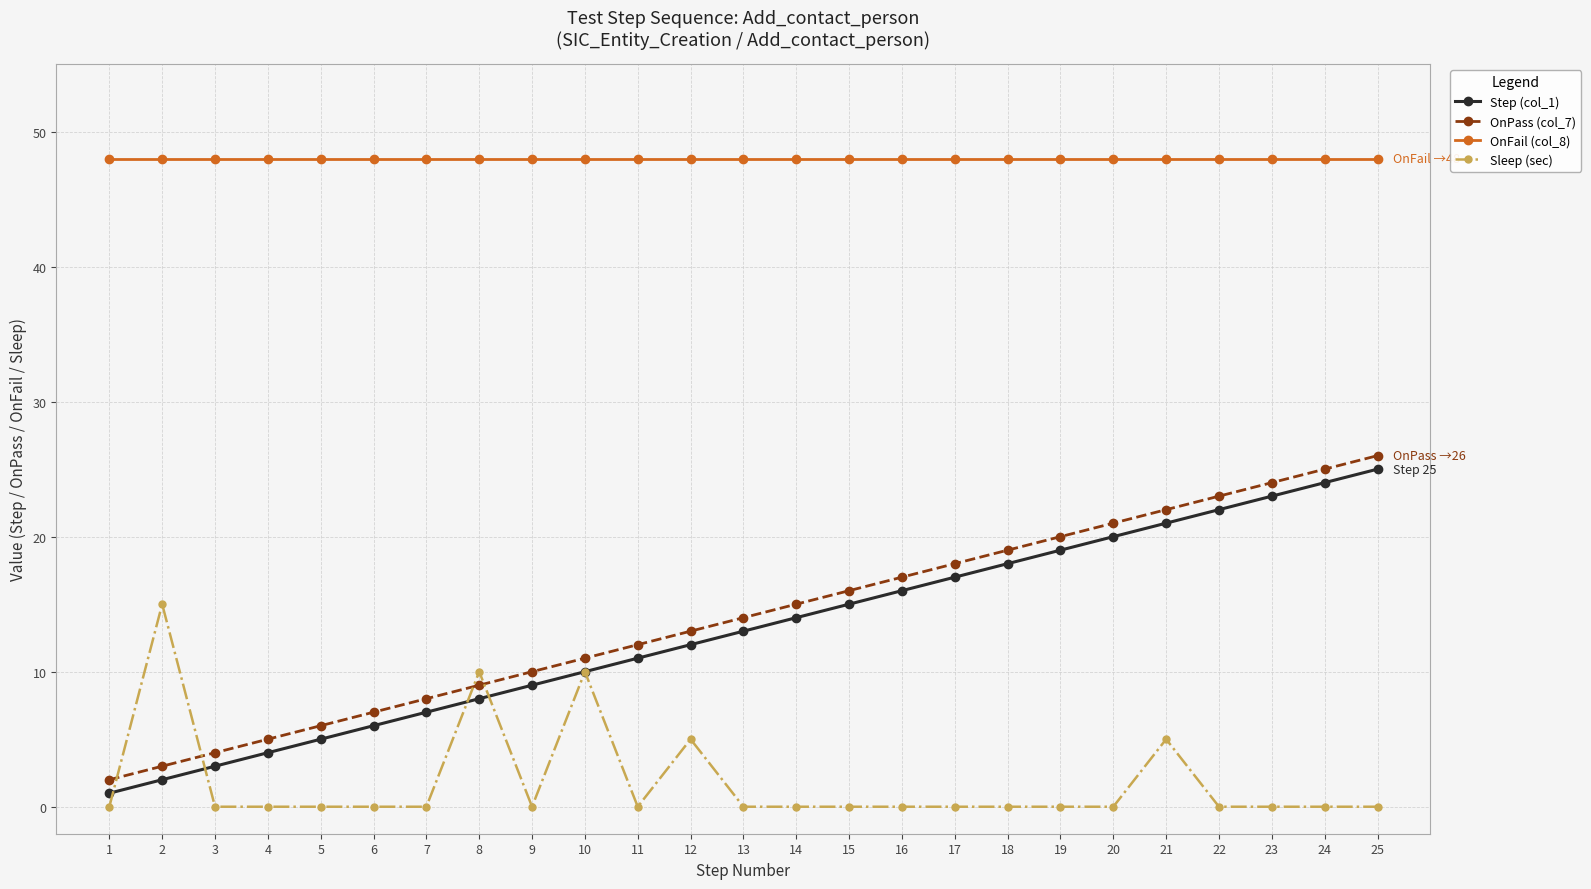

The OnFail (col_8) series shows 68 at 20. True or false?

False